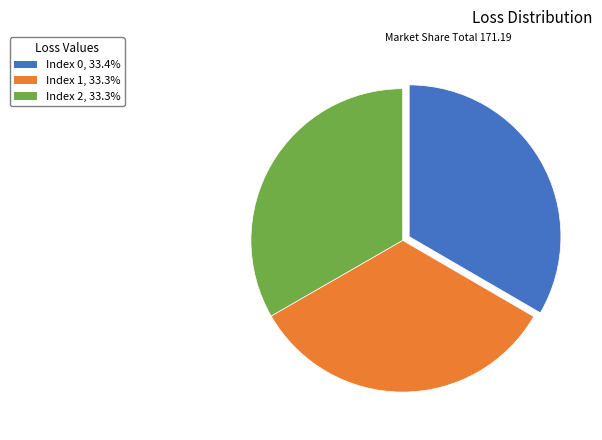

Does Index 0, 33.4% account for over 50% of the chart?

No